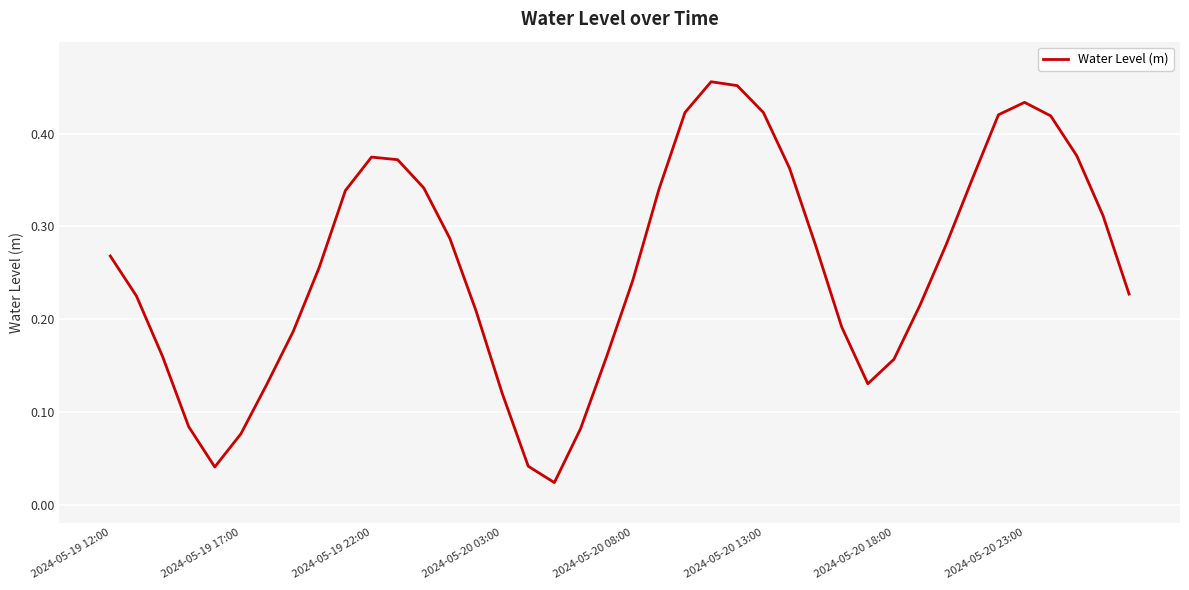

What is the value of the 26th point from the left?

0.4